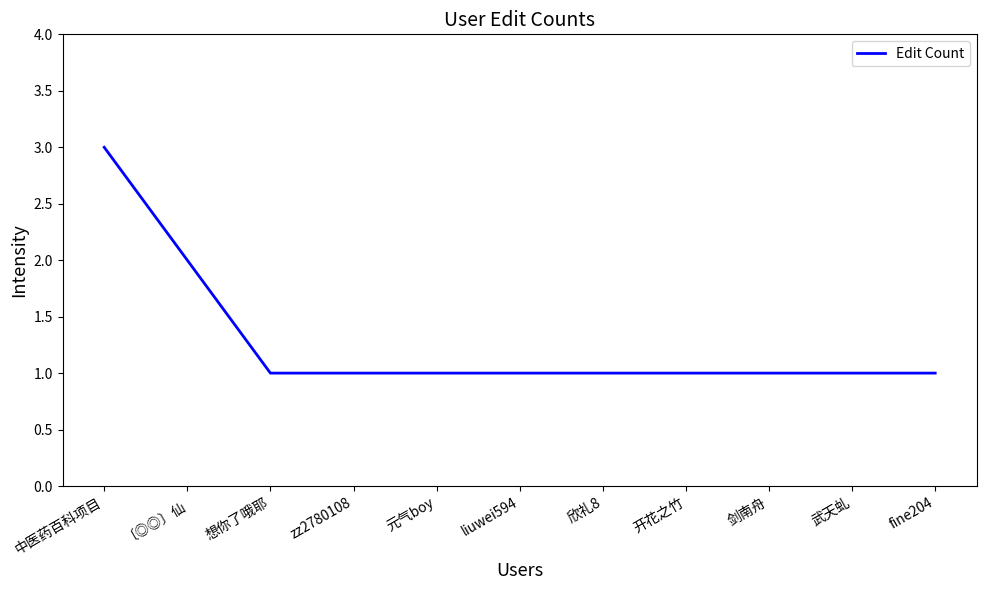

Read the value at 中医药百科项目.

3